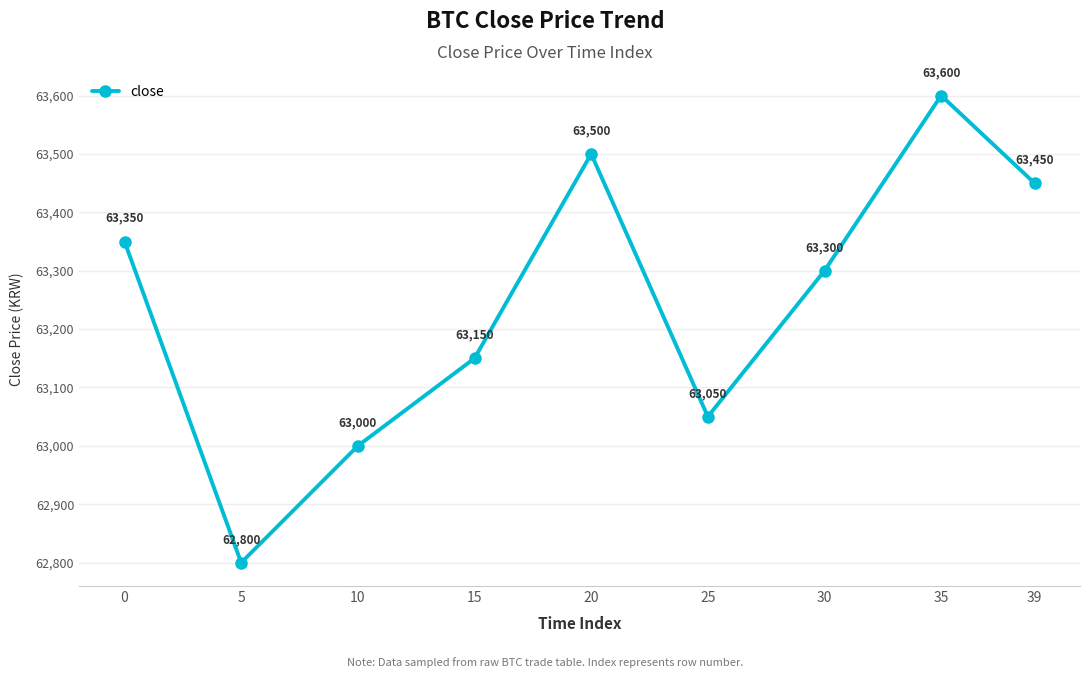

List the labels in order of value, smallest first.

5, 10, 25, 15, 30, 0, 39, 20, 35